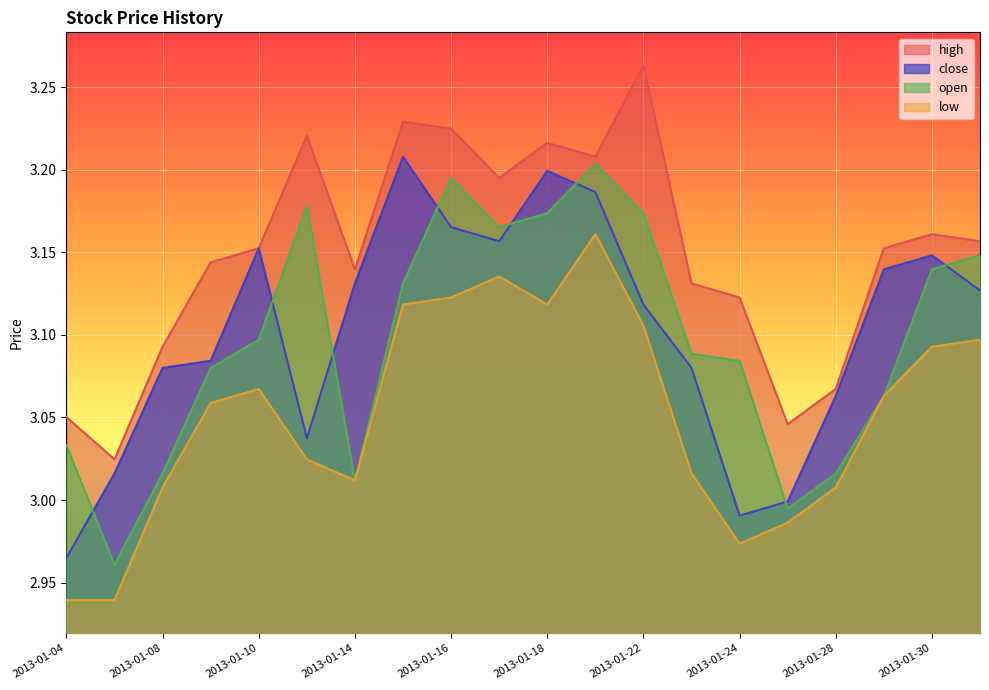

At 2013-01-04, list the series in order from smallest to largest.

low, close, open, high